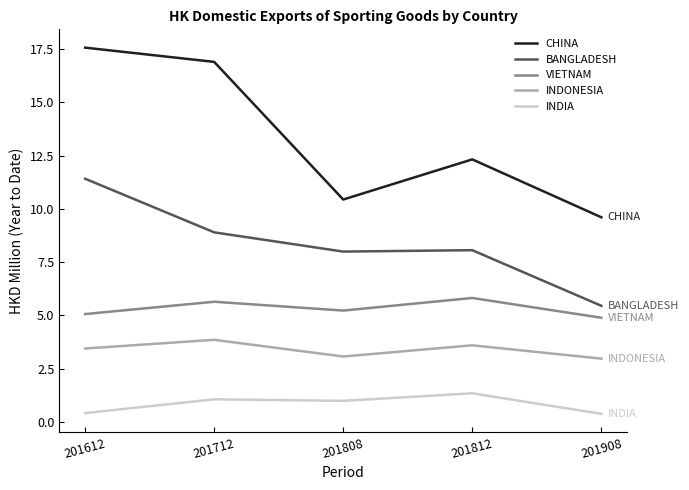

Where does the CHINA series first go above 12?

201612